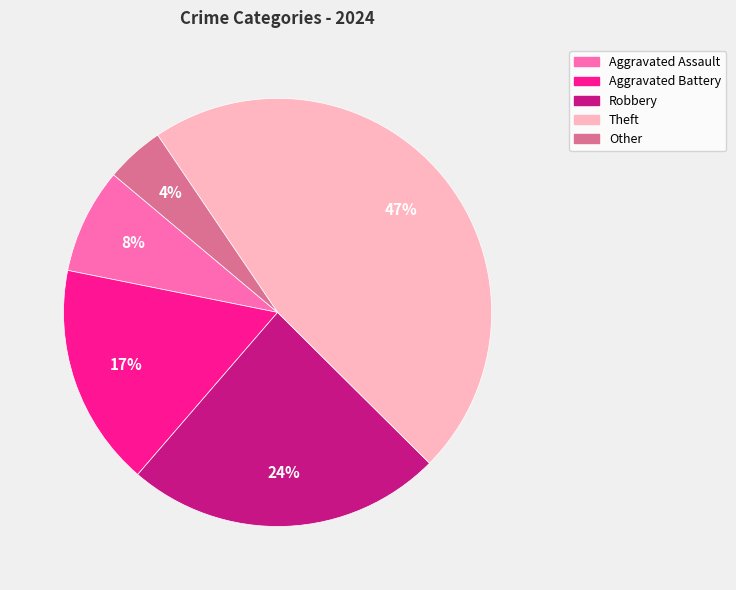

Do Aggravated Battery and Aggravated Assault together represent more than half of the pie?

No